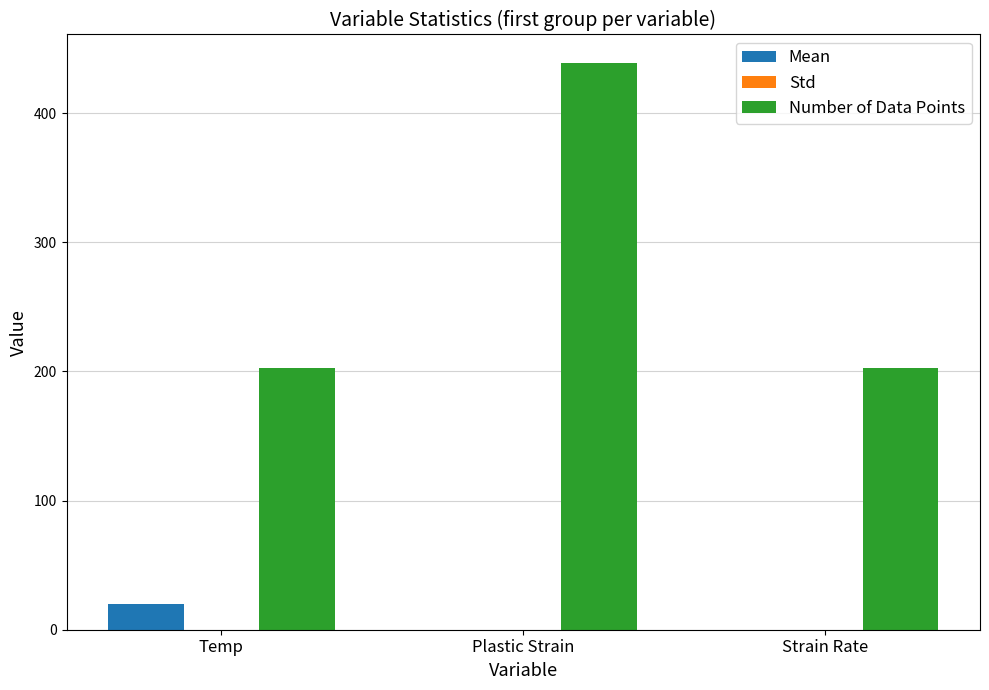

Which label corresponds to the largest value in the chart?

Plastic Strain